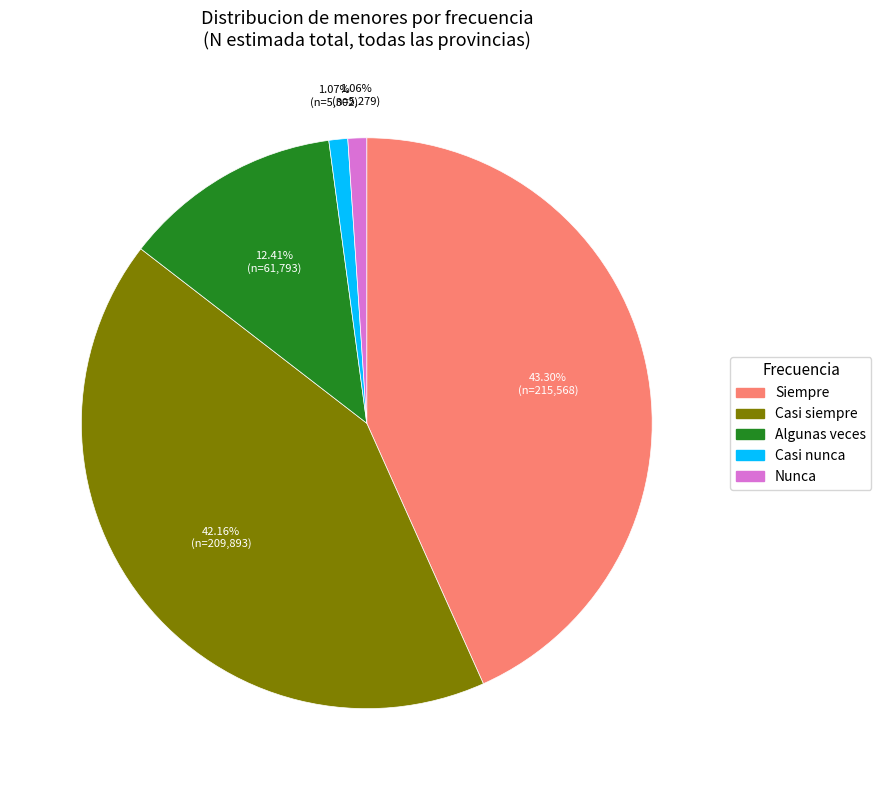

What is the ratio of the value at Algunas veces to the value at Nunca?

11.7